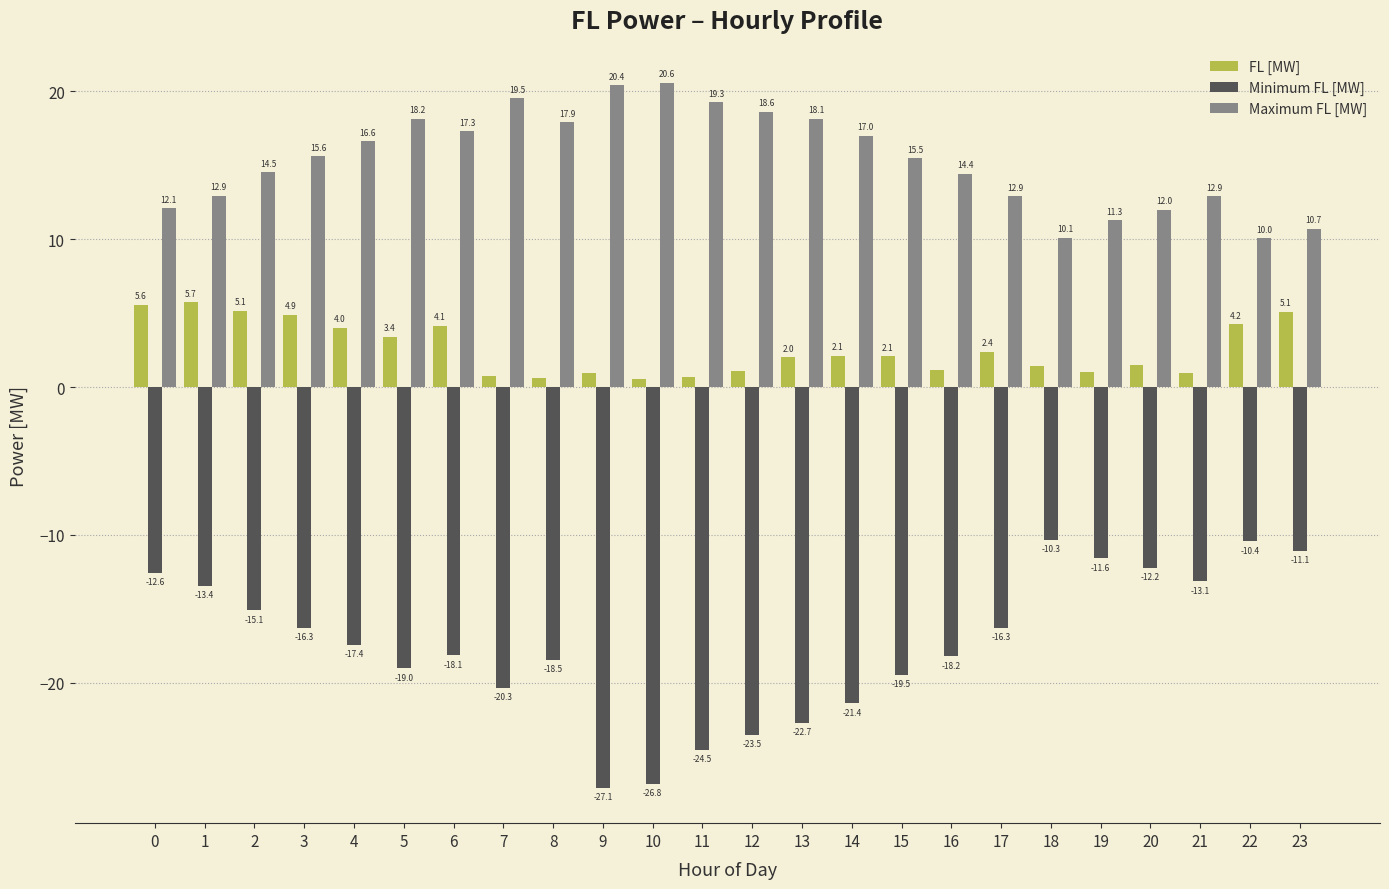

What is the value of the FL [MW] bar at the 23rd from the left?

4.2